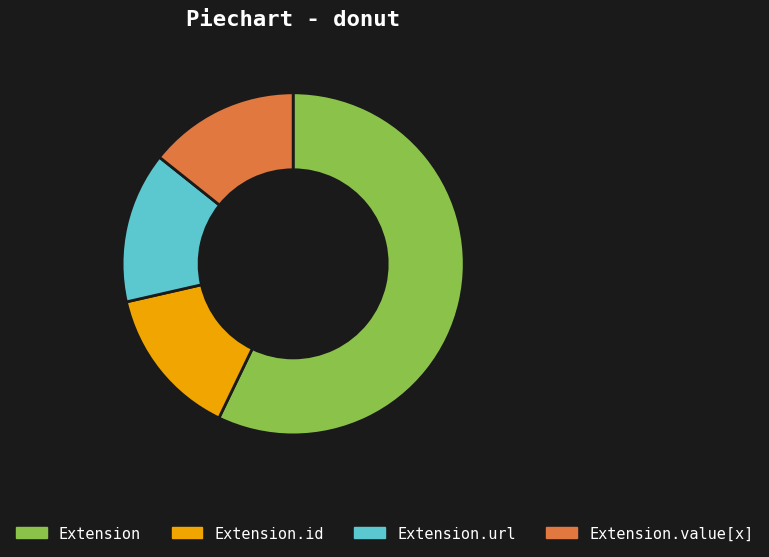

Is the sum of Extension and Extension.id greater than half?

Yes